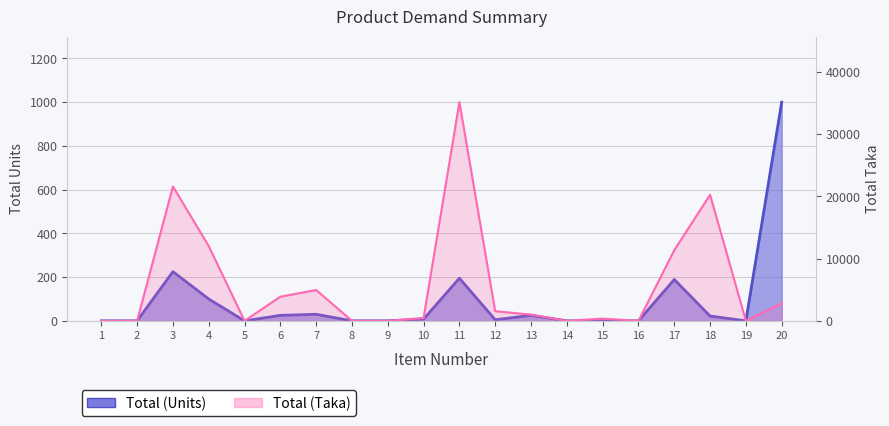

Which category has the lowest value in the Total (Units) series?

1